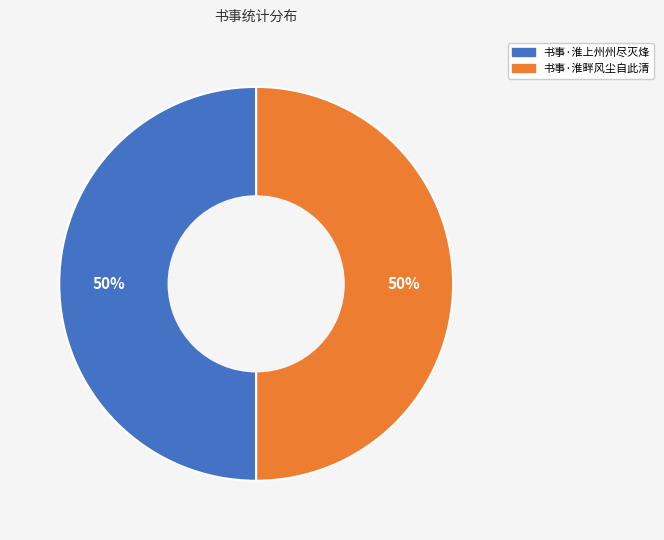

To the nearest percent, what percentage of the pie is 书事·淮上州州尽灭烽?

50%